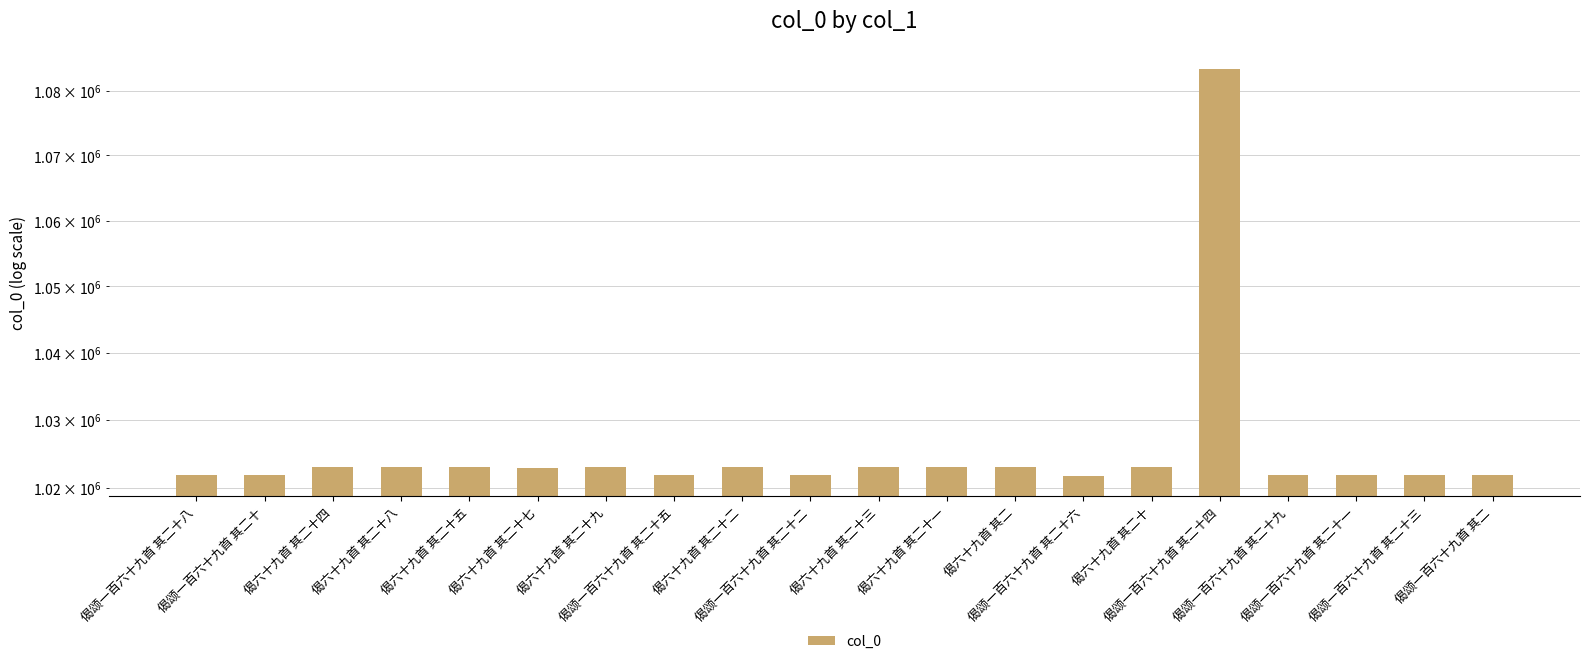

How many categories are shown in the chart?

20